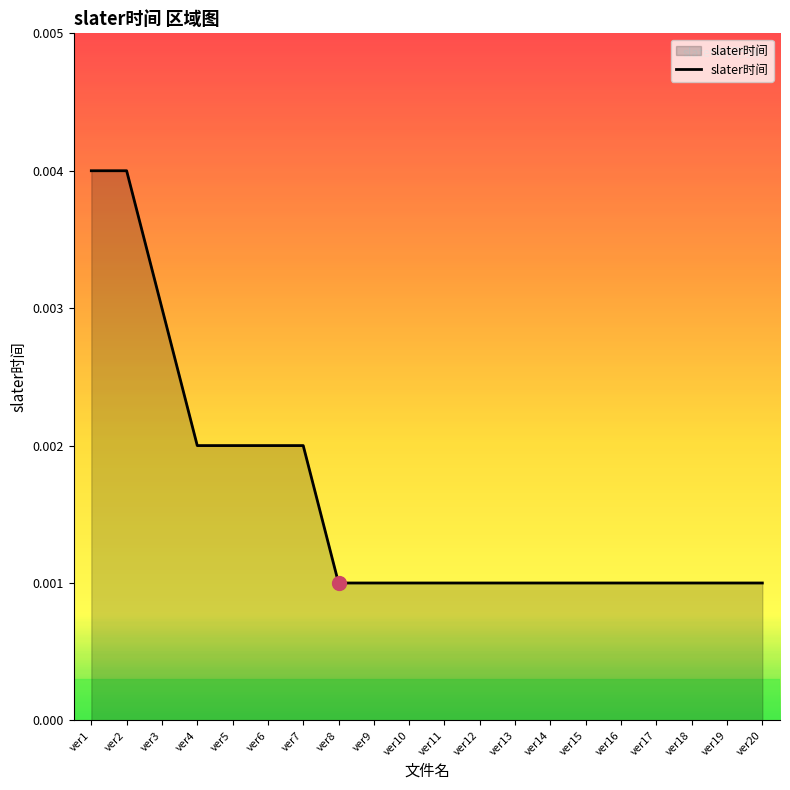

Which has a higher value, ver8 or ver3?

ver3